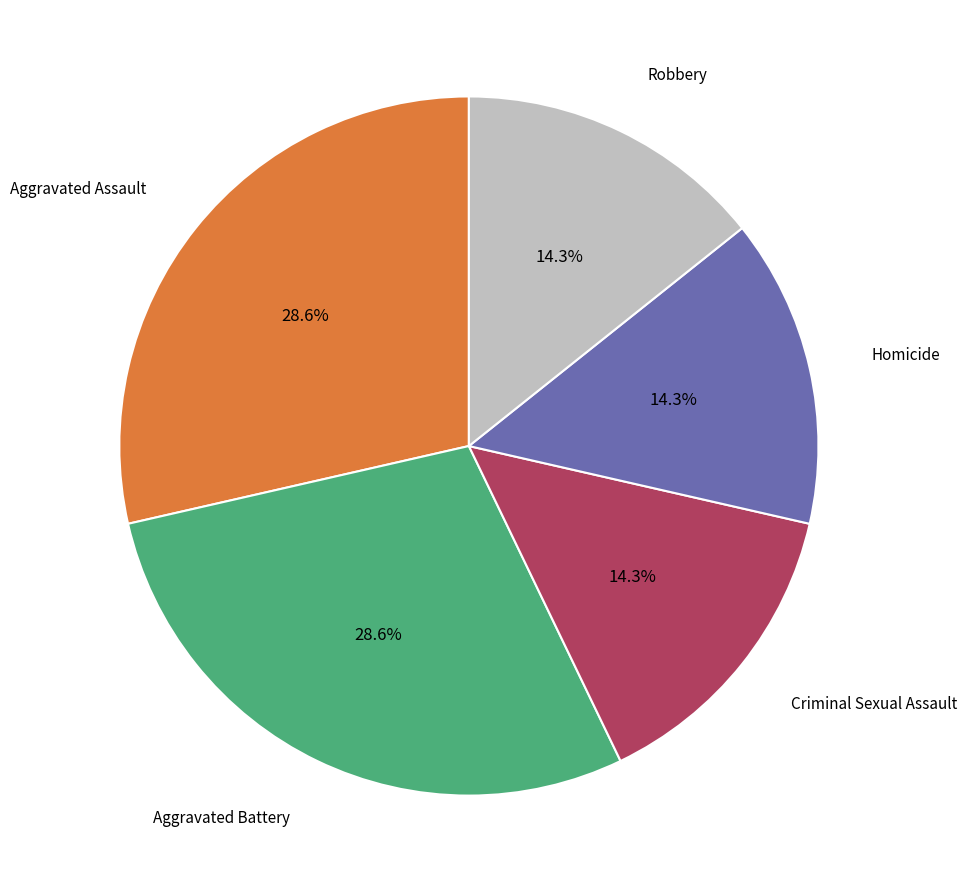

Is there a majority slice in this chart?

No